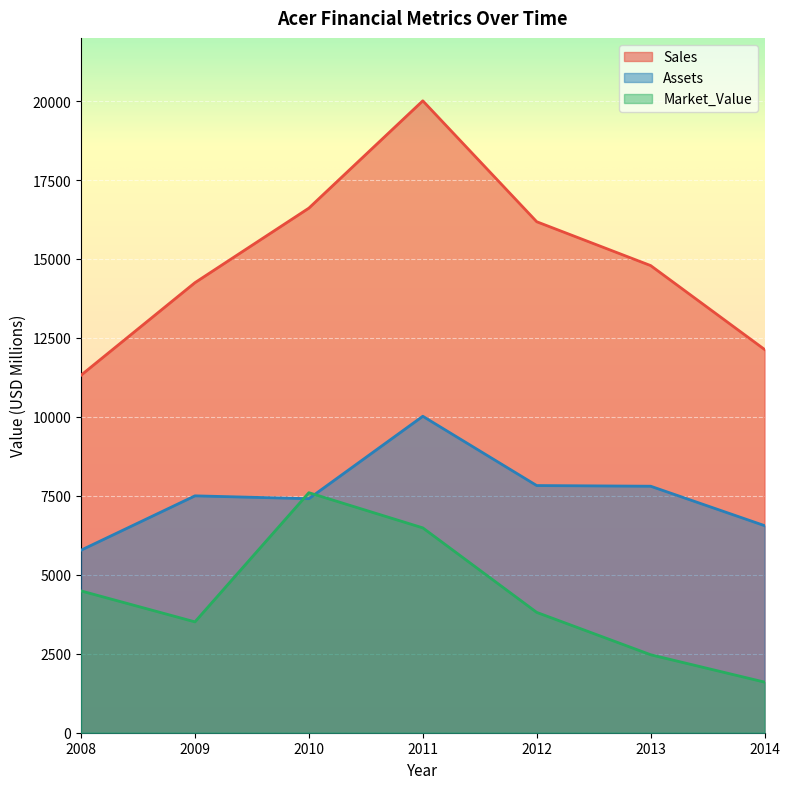

Rank the series at 2010 from highest to lowest value.

Sales, Market_Value, Assets